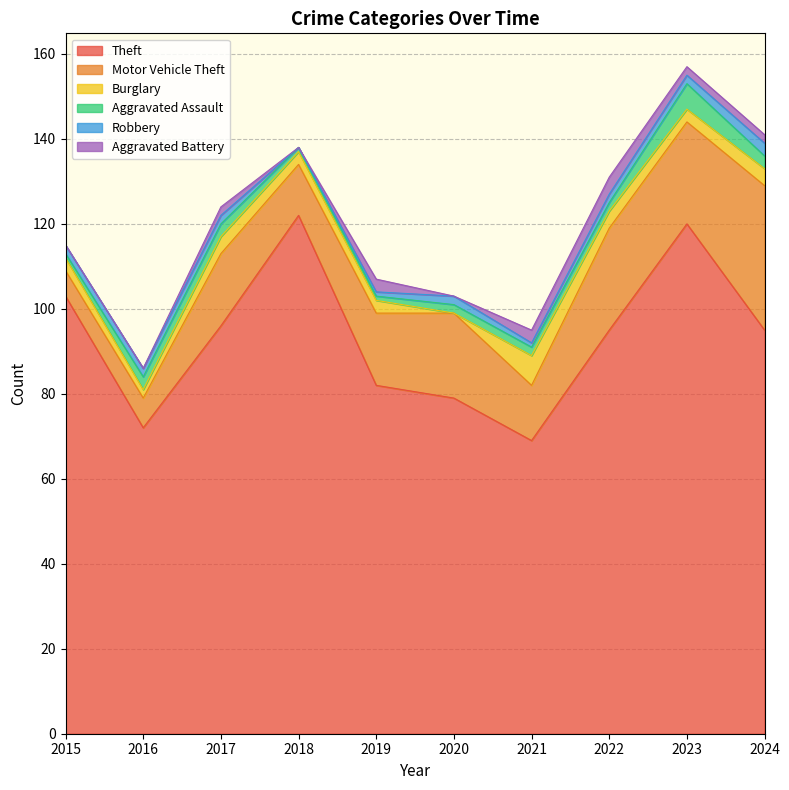

Reading right to left, list all the values displayed in this chart.

Theft: 95	120	95	69	79	82	122	96	72	103
Motor Vehicle Theft: 34	24	24	13	20	17	12	17	7	6
Burglary: 4	3	4	7	0	3	3	4	2	3
Aggravated Assault: 3	6	2	2	2	1	1	3	3	1
Robbery: 3	2	2	1	2	1	0	2	2	2
Aggravated Battery: 2	2	4	3	0	3	0	2	0	0